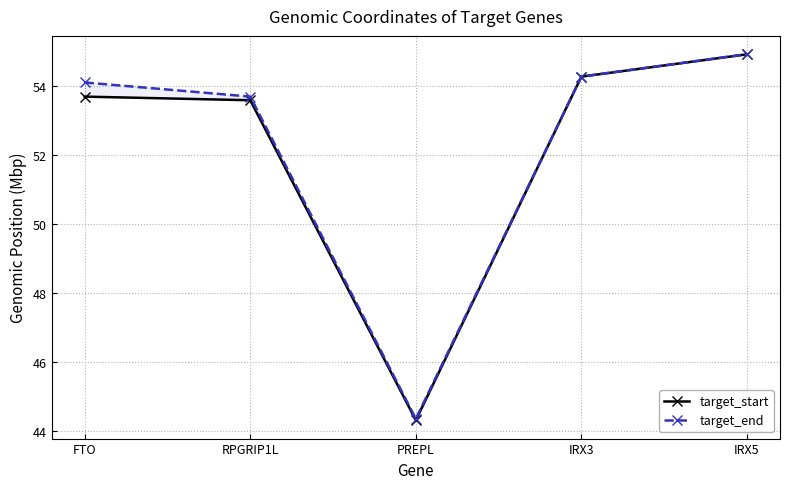

Which series changed the most between PREPL and IRX3?

target_start